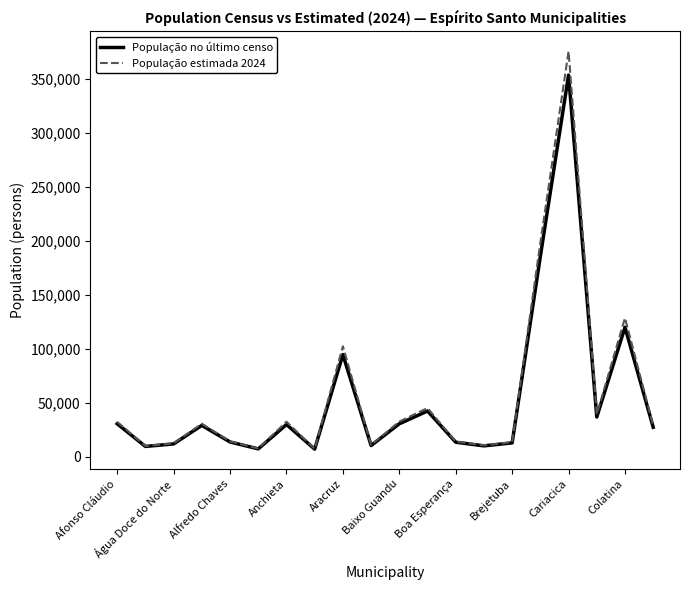

What is the greatest value displayed?

375485